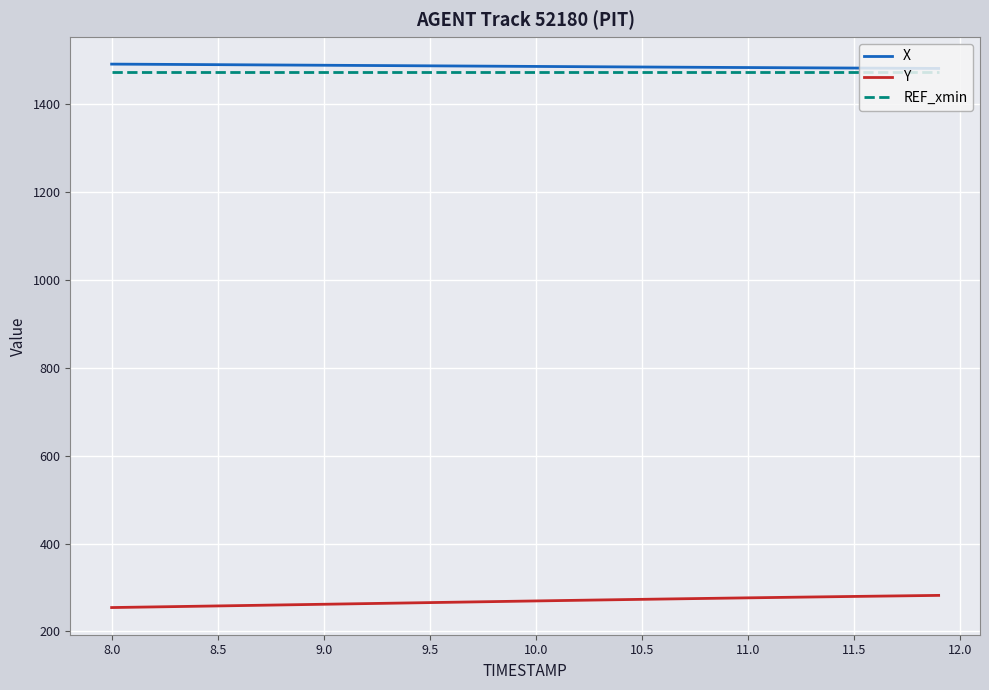

What is the maximum value shown in the chart?

1491.2